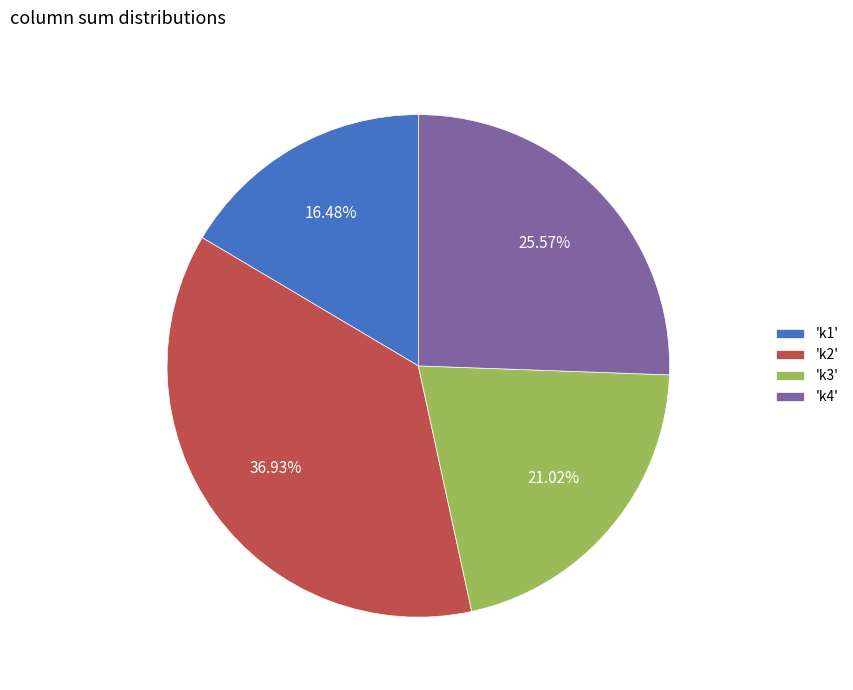

What is the ratio of the value at 'k3' to the value at 'k1'?

1.3